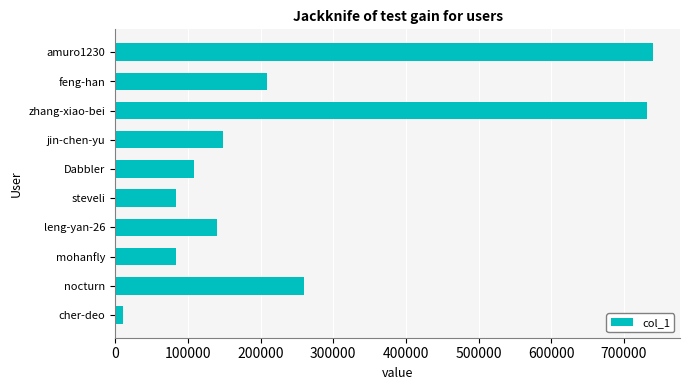

Where is the data nearest to the value 375675?

nocturn